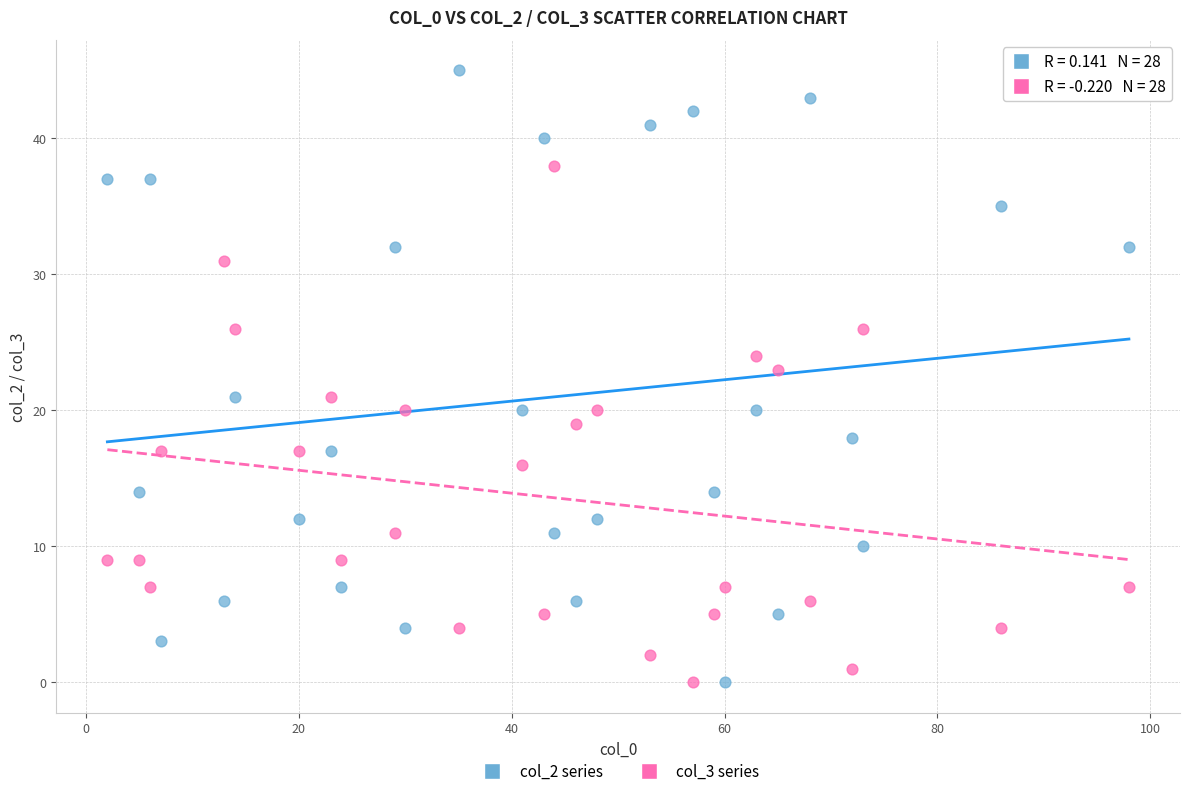

Which series has the widest spread of Y values?

col_2 series